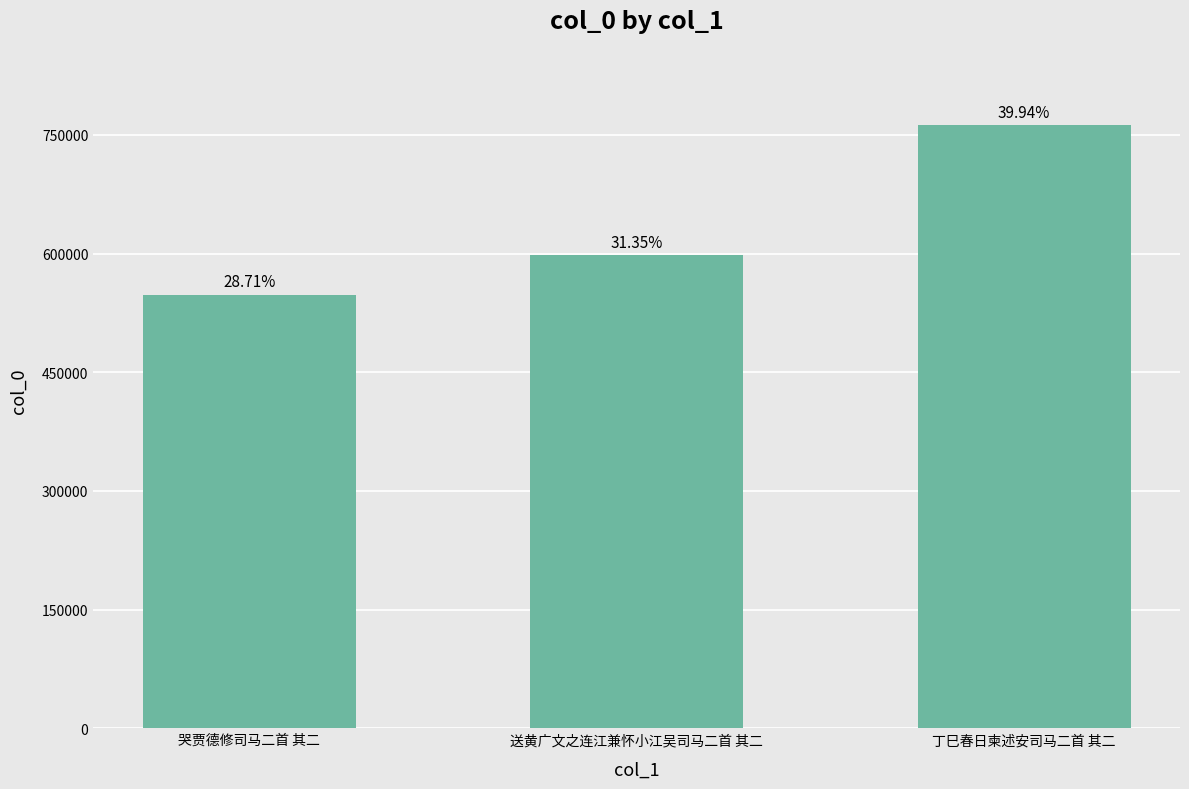

True or false: the data shows 547747 at 哭贾德修司马二首 其二.

True